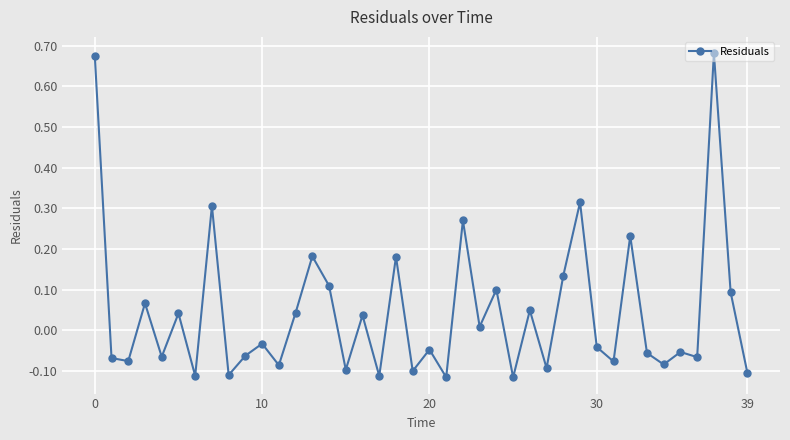

What is the difference between the maximum and minimum values?

0.8